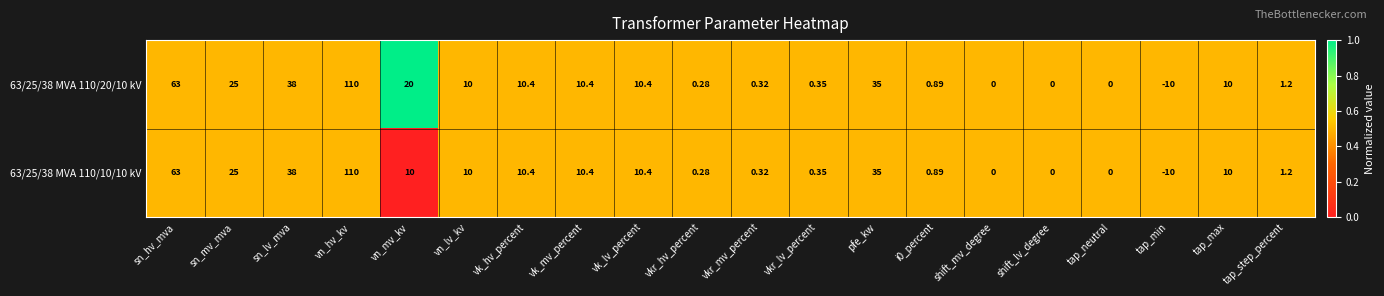

Is the value of 63/25/38 MVA 110/20/10 kV at shift_lv_degree greater than the value of 63/25/38 MVA 110/10/10 kV at vkr_mv_percent?

No